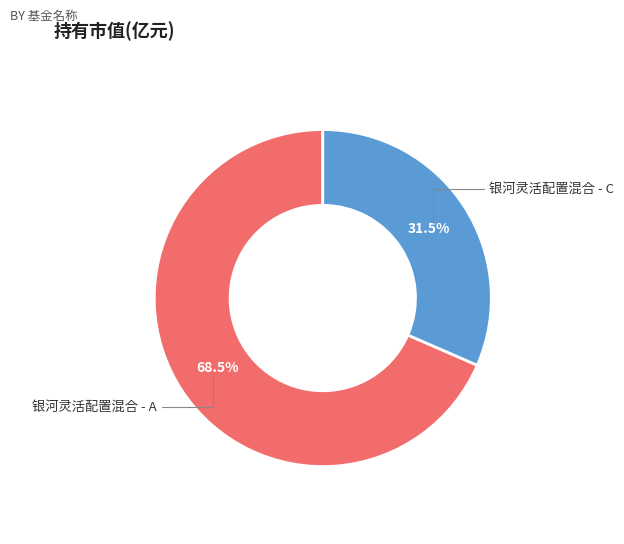

Which slice represents more than half of the pie?

银河灵活配置混合 - A